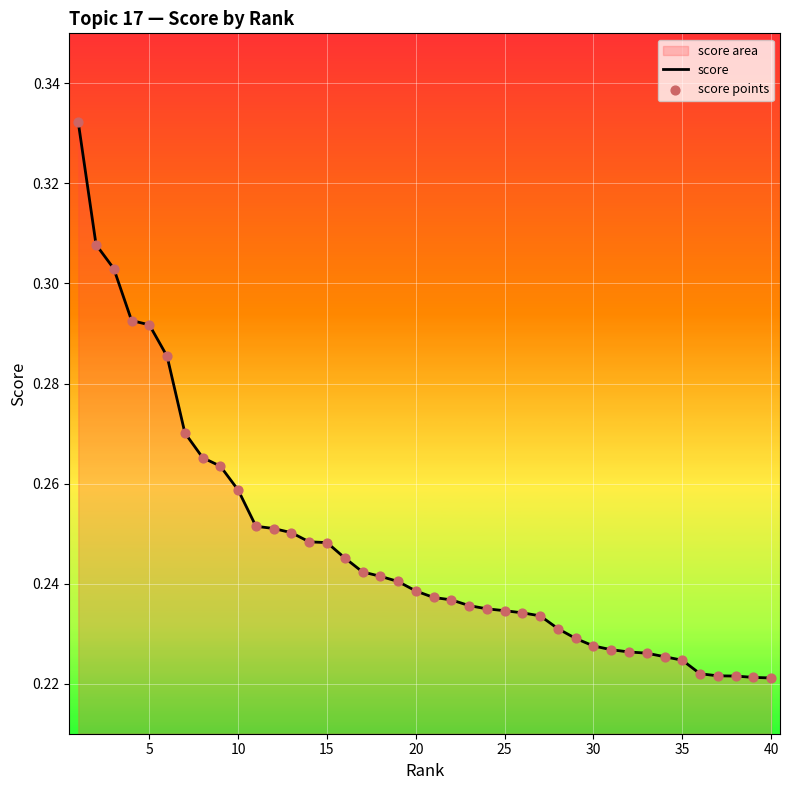

Which series has the largest total across all categories?

score